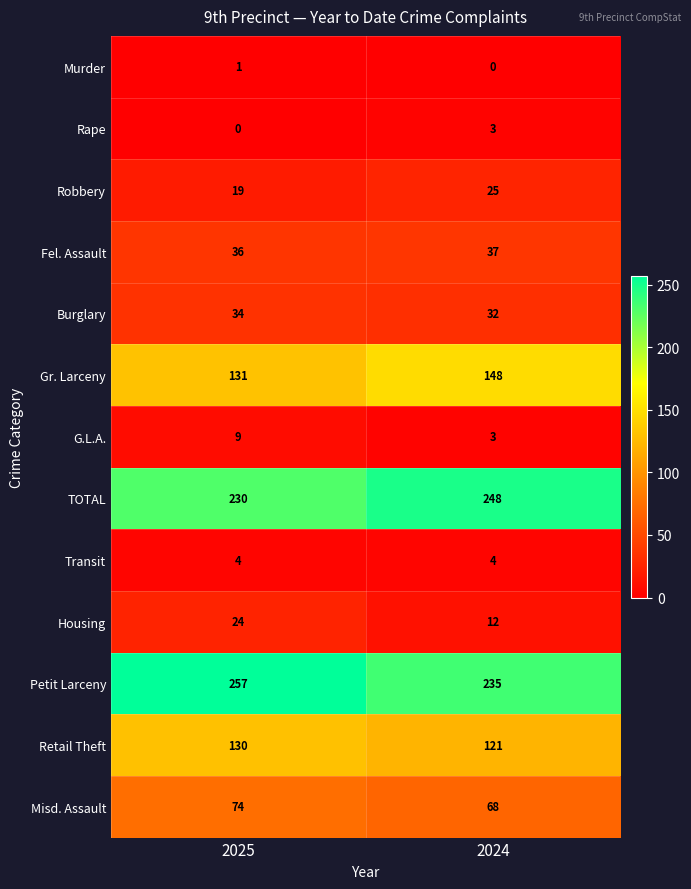

Which label corresponds to the largest value in the chart?

2025